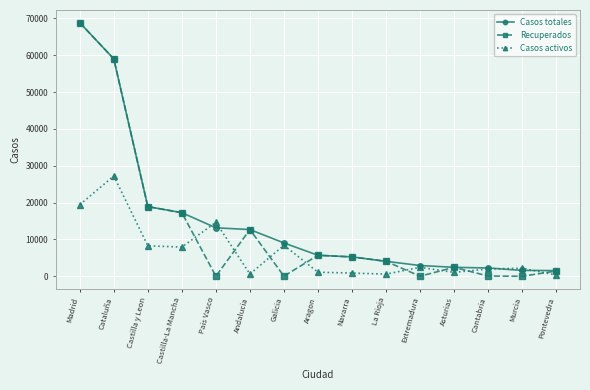

List the series in order of their overall mean, lowest first.

Casos activos, Recuperados, Casos totales